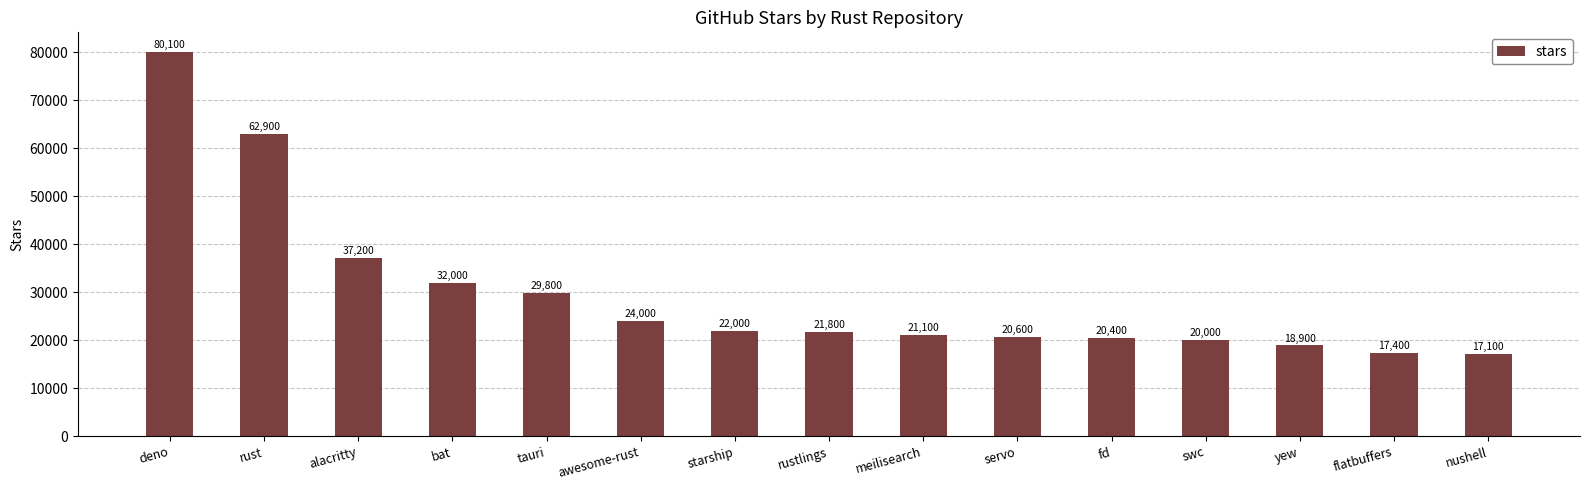

What is the approximate value at rustlings, to the nearest 10?

21800